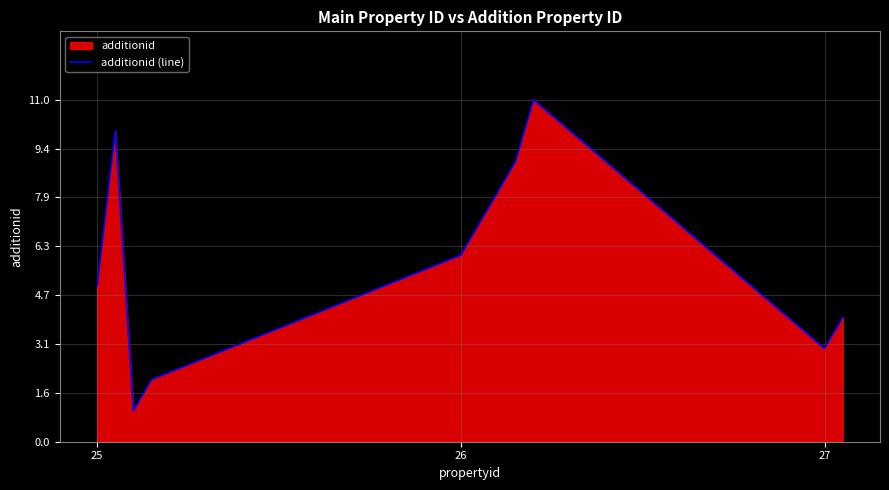

The chart shows a value of 12 at 5. True or false?

False